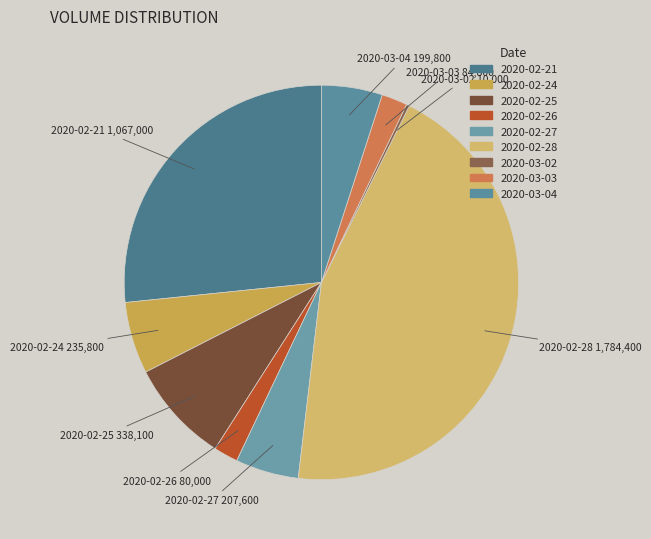

Is it true that 2020-03-03 is 2% of the pie?

True